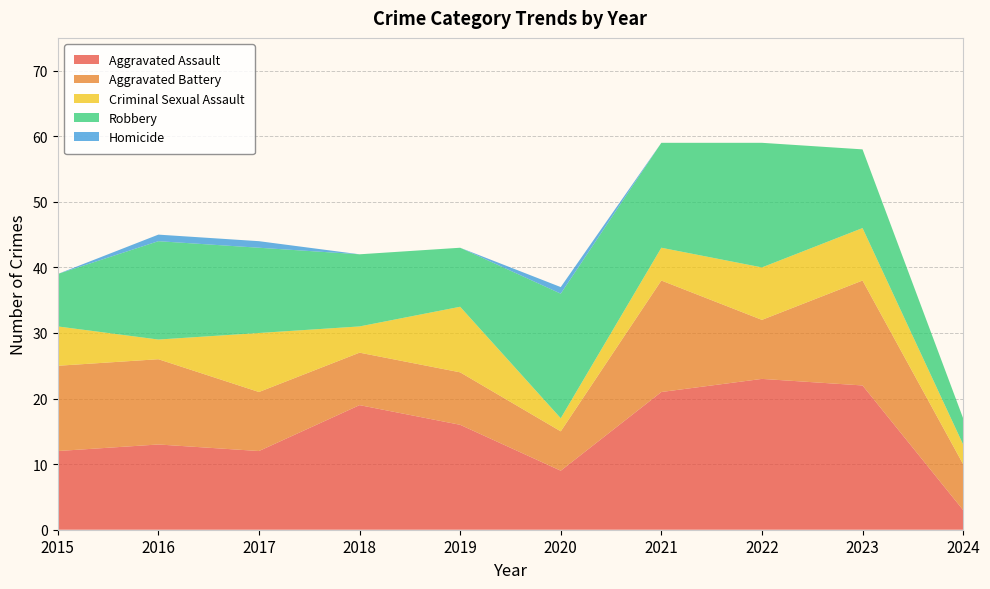

Reading right to left, list all the values displayed in this chart.

Aggravated Assault: 2024=3	2023=22	2022=23	2021=21	2020=9	2019=16	2018=19	2017=12	2016=13	2015=12
Aggravated Battery: 2024=7	2023=16	2022=9	2021=17	2020=6	2019=8	2018=8	2017=9	2016=13	2015=13
Criminal Sexual Assault: 2024=3	2023=8	2022=8	2021=5	2020=2	2019=10	2018=4	2017=9	2016=3	2015=6
Robbery: 2024=4	2023=12	2022=19	2021=16	2020=19	2019=9	2018=11	2017=13	2016=15	2015=8
Homicide: 2024=0	2023=0	2022=0	2021=0	2020=1	2019=0	2018=0	2017=1	2016=1	2015=0